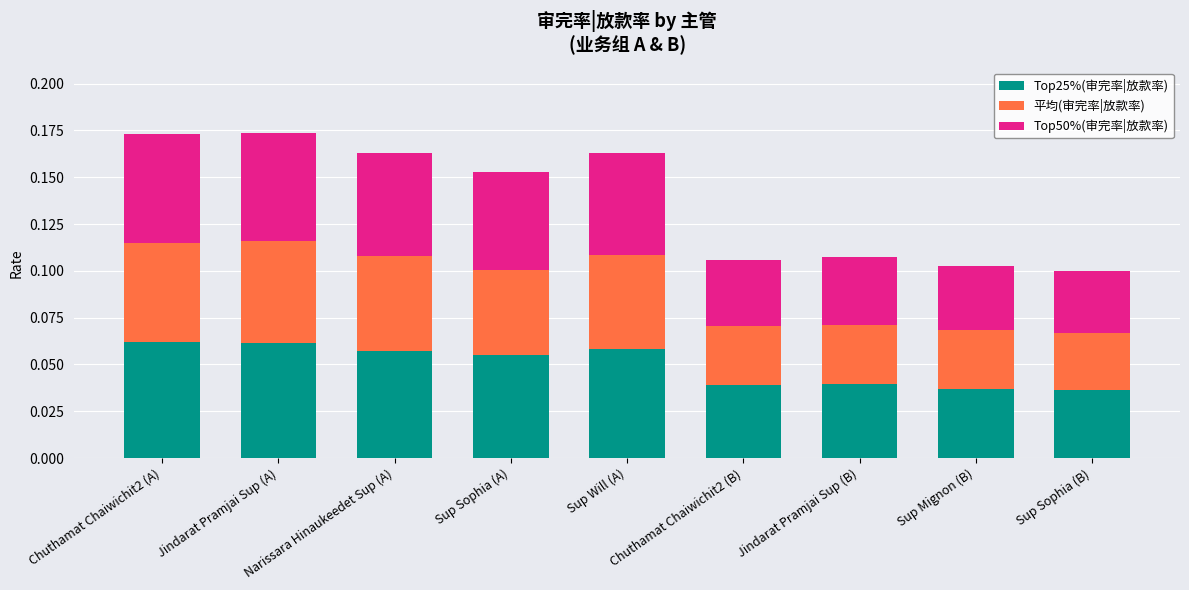

How many bars are there in total?

9